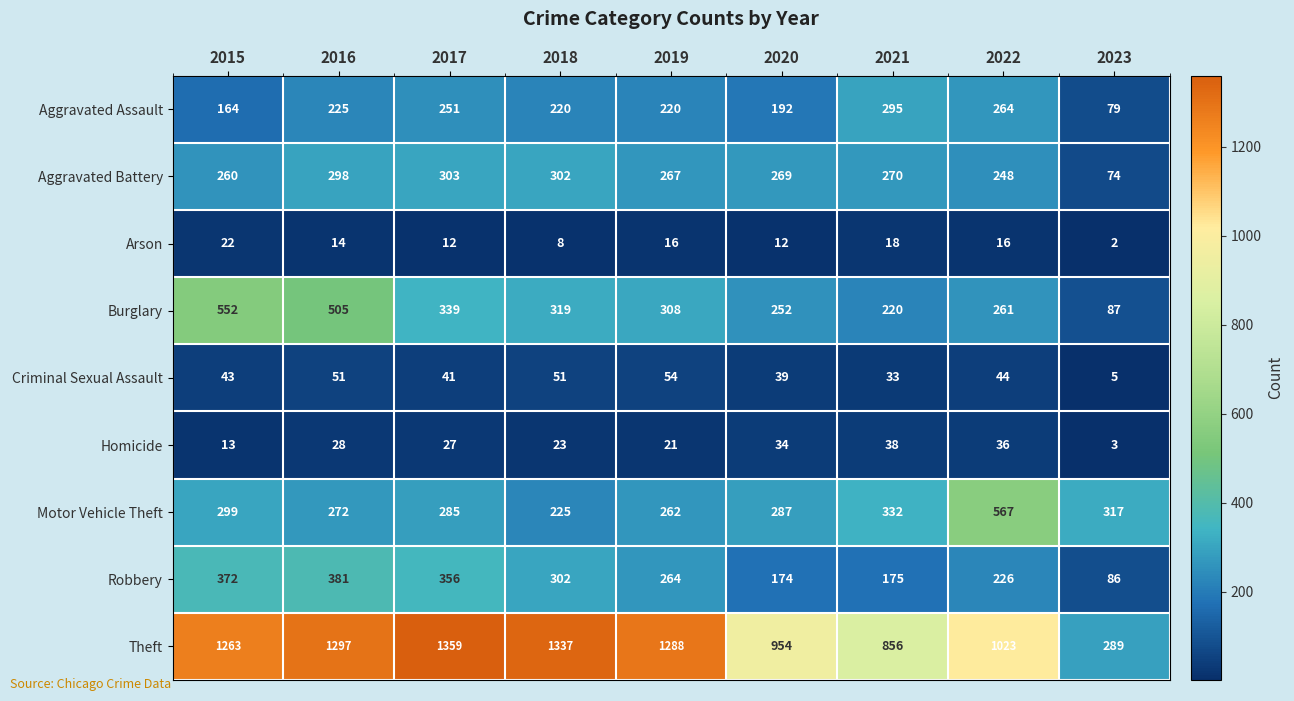

What is the approximate value of Theft at 2018, to the nearest 100?

1300